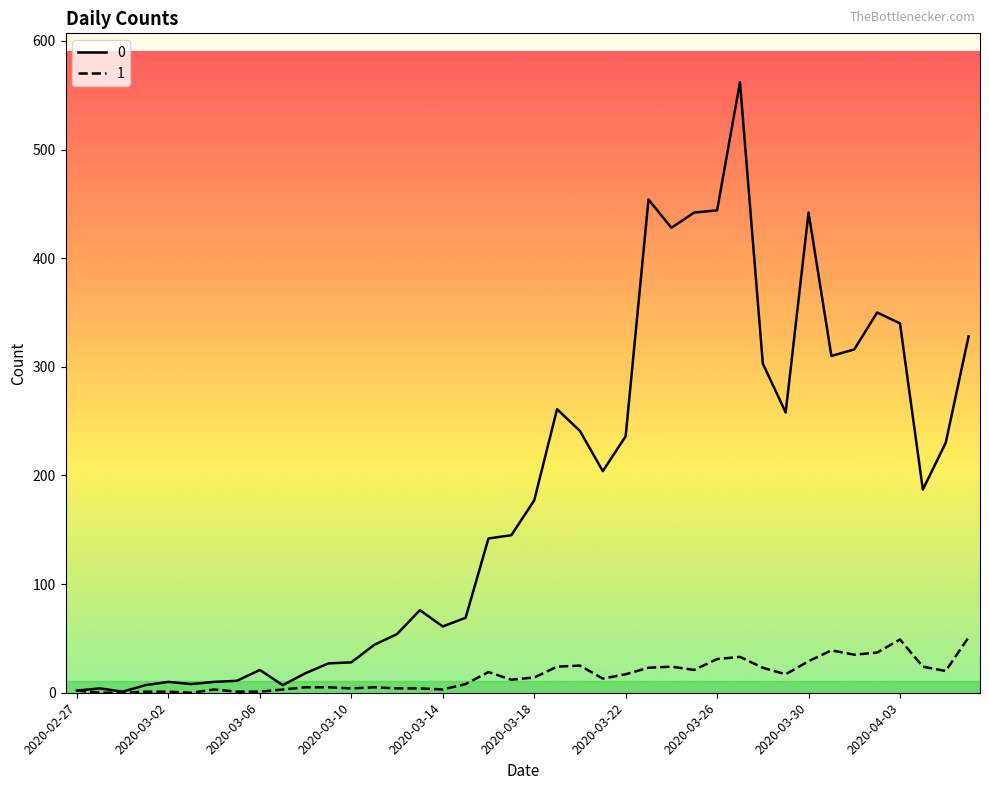

List the series in order of their peak value, lowest first.

1, 0